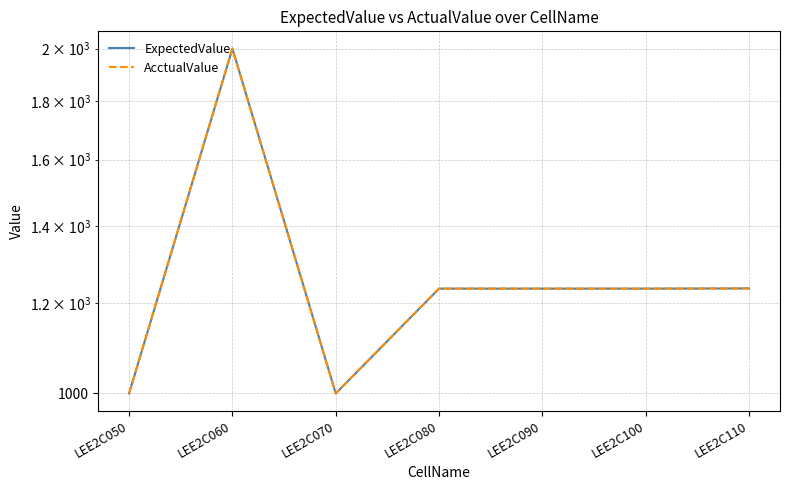

True or false: AcctualValue and ExpectedValue cross at least once.

False